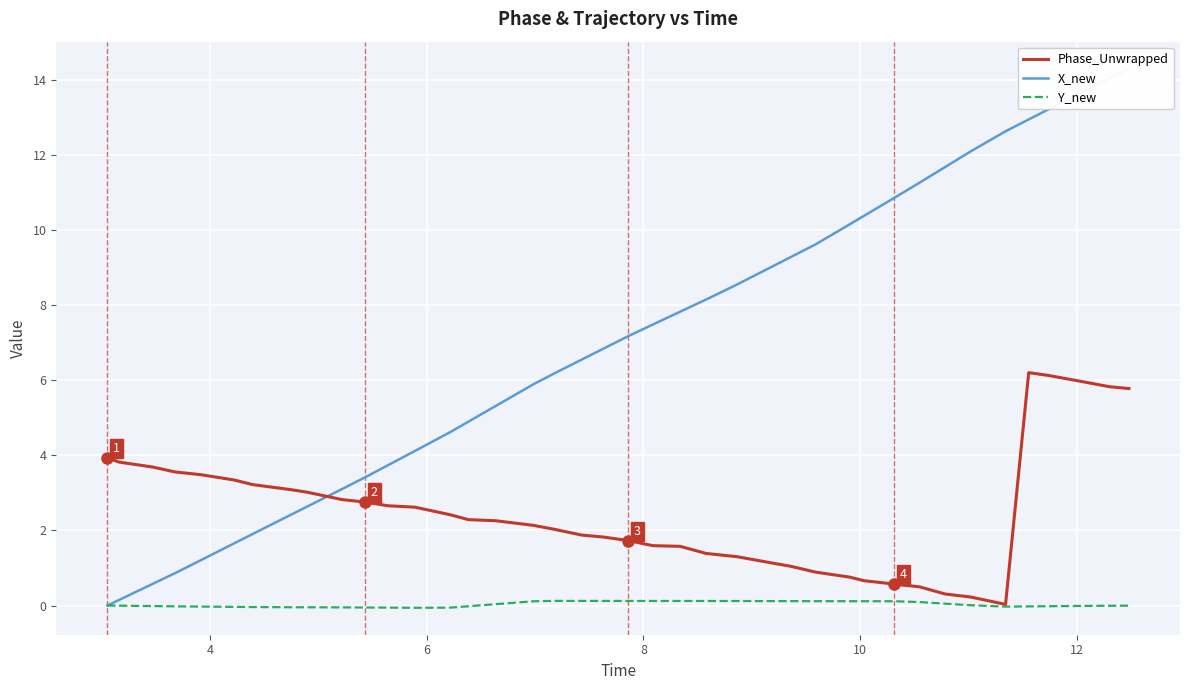

Rank the series by their maximum value, from highest to lowest.

X_new, Phase_Unwrapped, Y_new